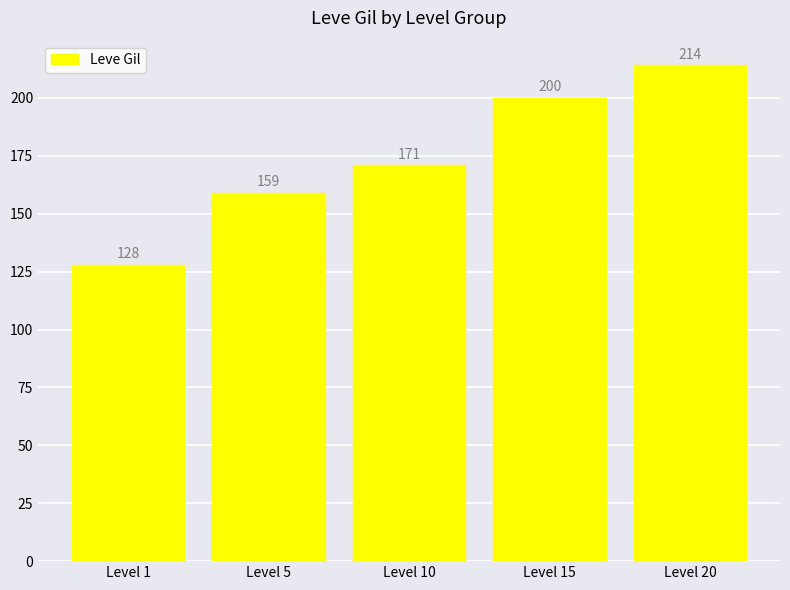

Where is the data nearest to the value 171?

Level 10